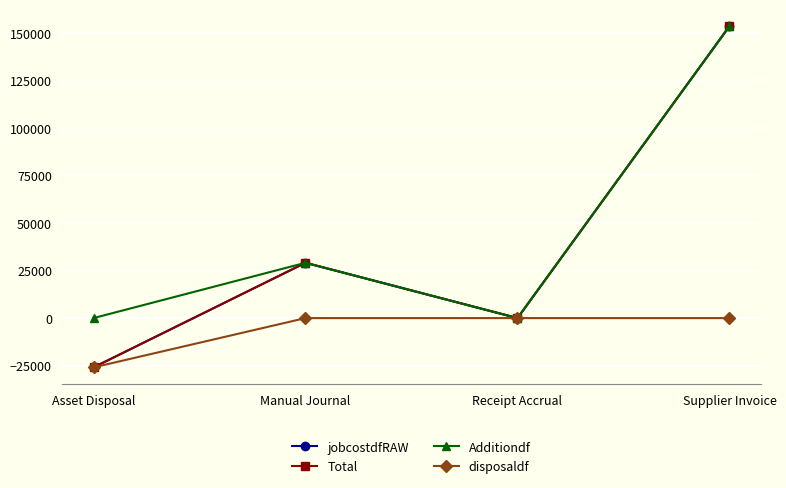

How many lines are shown in the chart?

4